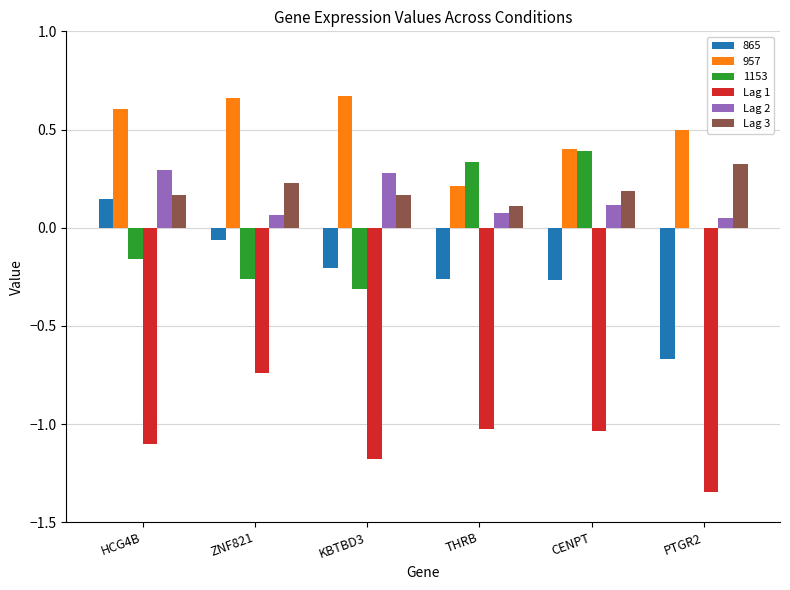

What is the sum of the Lag 1 values at HCG4B and ZNF821?

-1.8